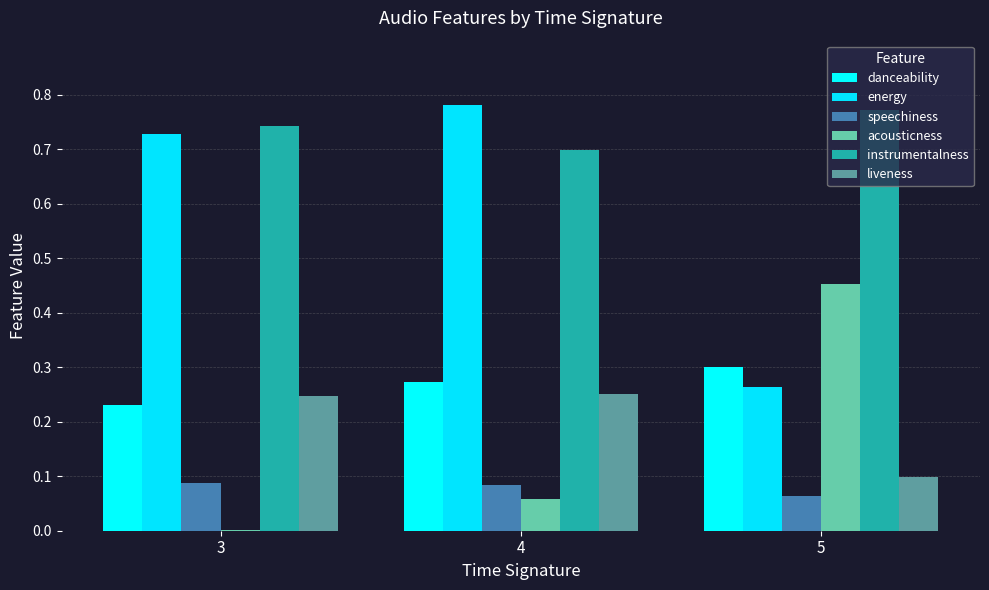

List the labels in order of liveness value, smallest first.

5, 3, 4